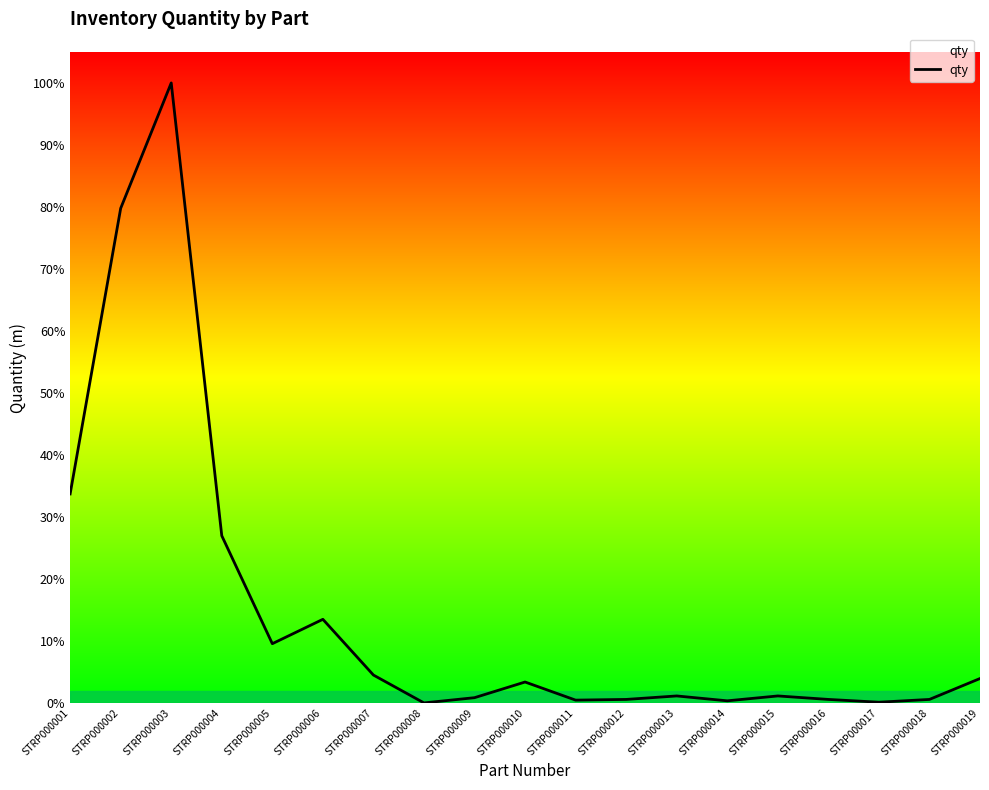

Where does the data first go above 100?

STRP000001